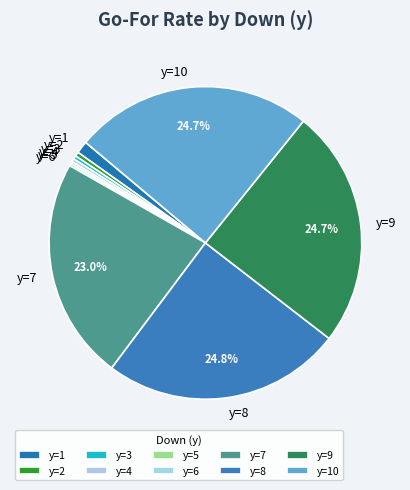

To the nearest percent, what is the combined percentage of y=3 and y=9?

25%